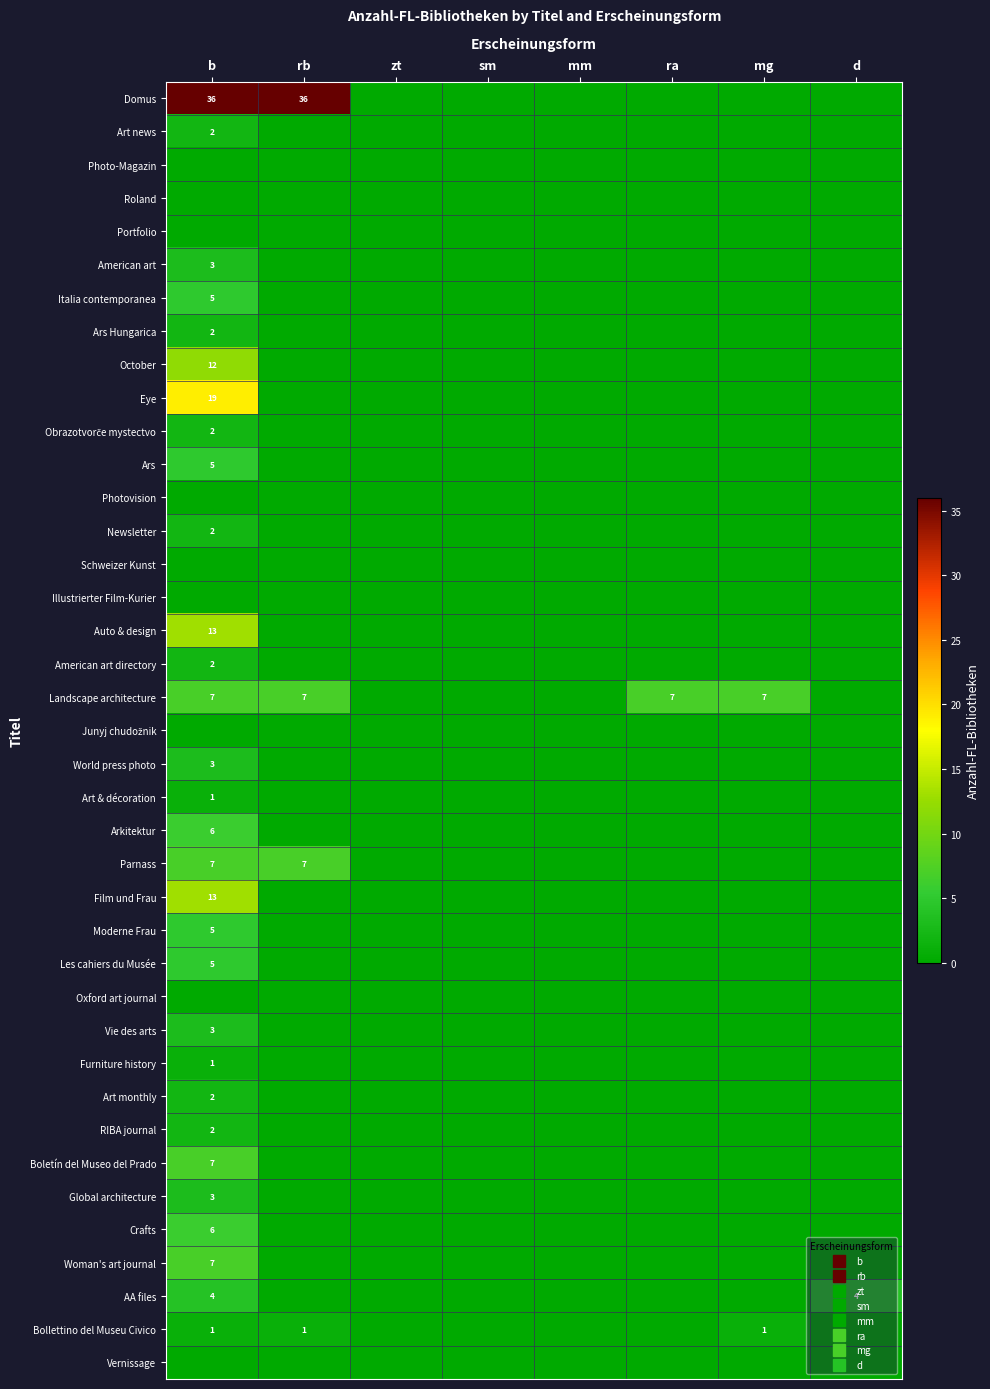

How many data points in Domus are above 0?

2